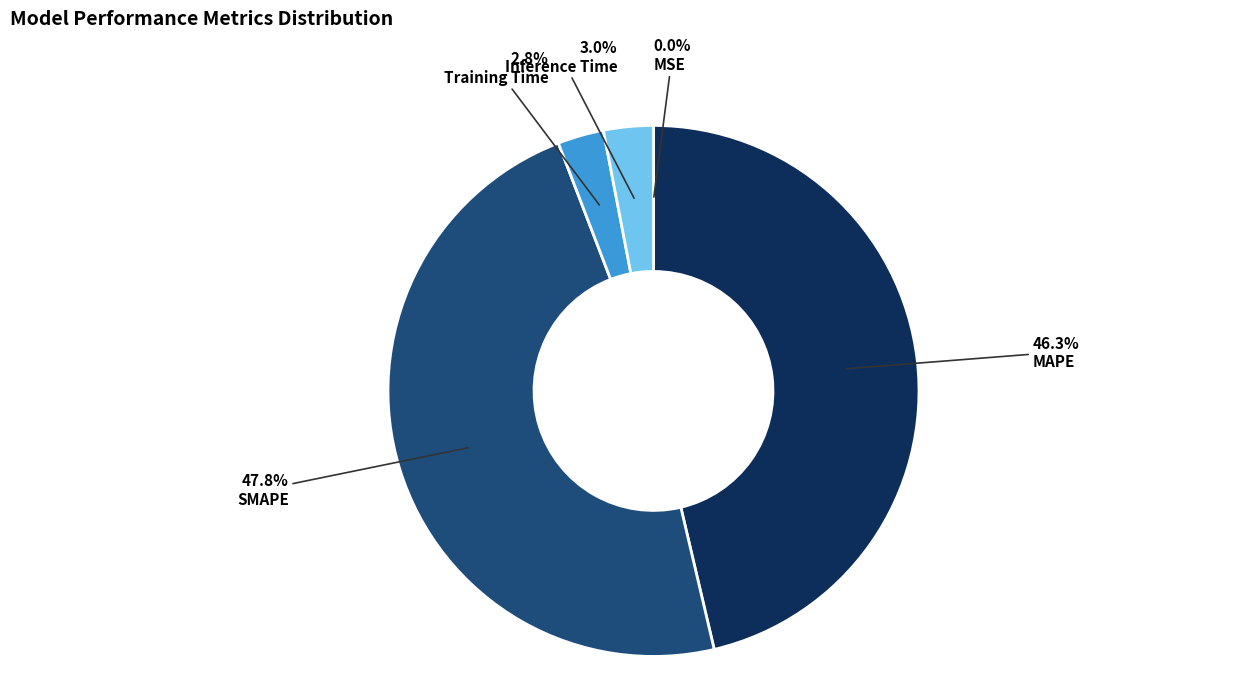

Is it true that Inference Time is 13% of the pie?

False